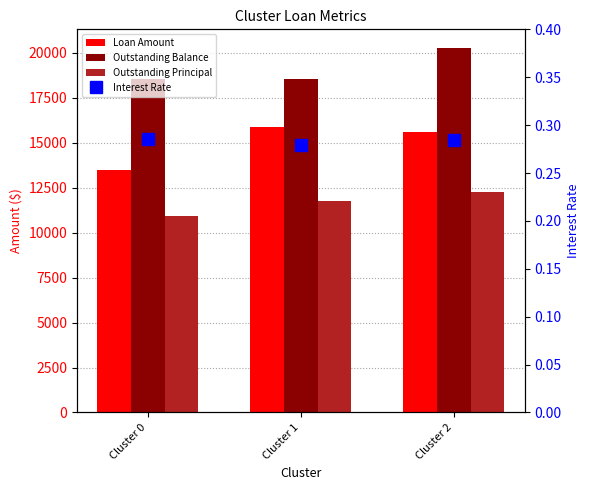

What is the value of the Outstanding Principal bar at the 1st from the left?

10910.1